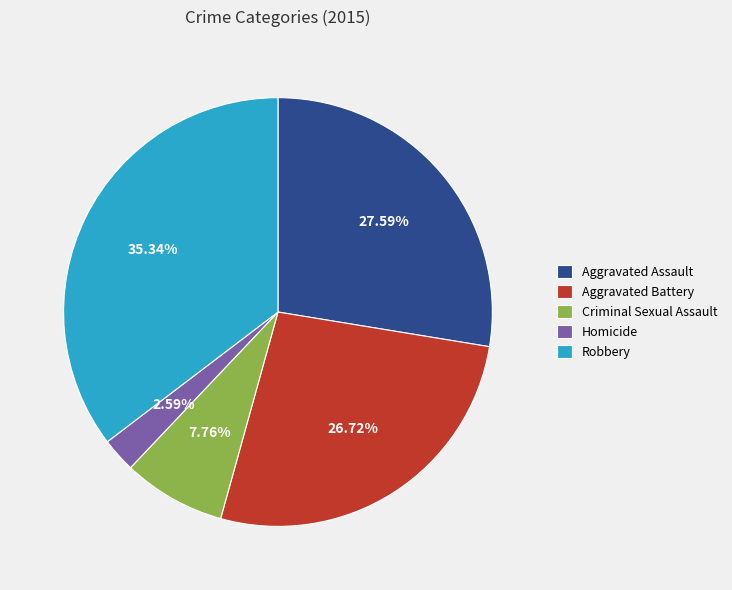

Between Robbery and Criminal Sexual Assault, which is larger?

Robbery